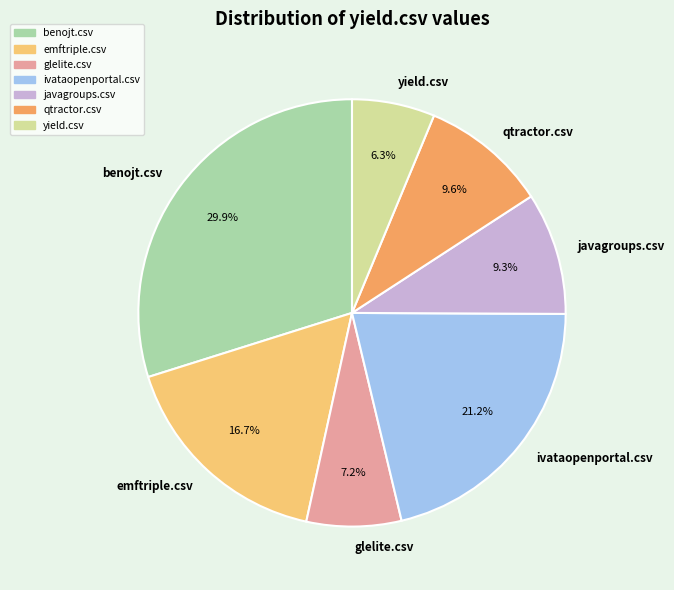

To the nearest percent, what is the combined percentage of javagroups.csv and ivataopenportal.csv?

30%